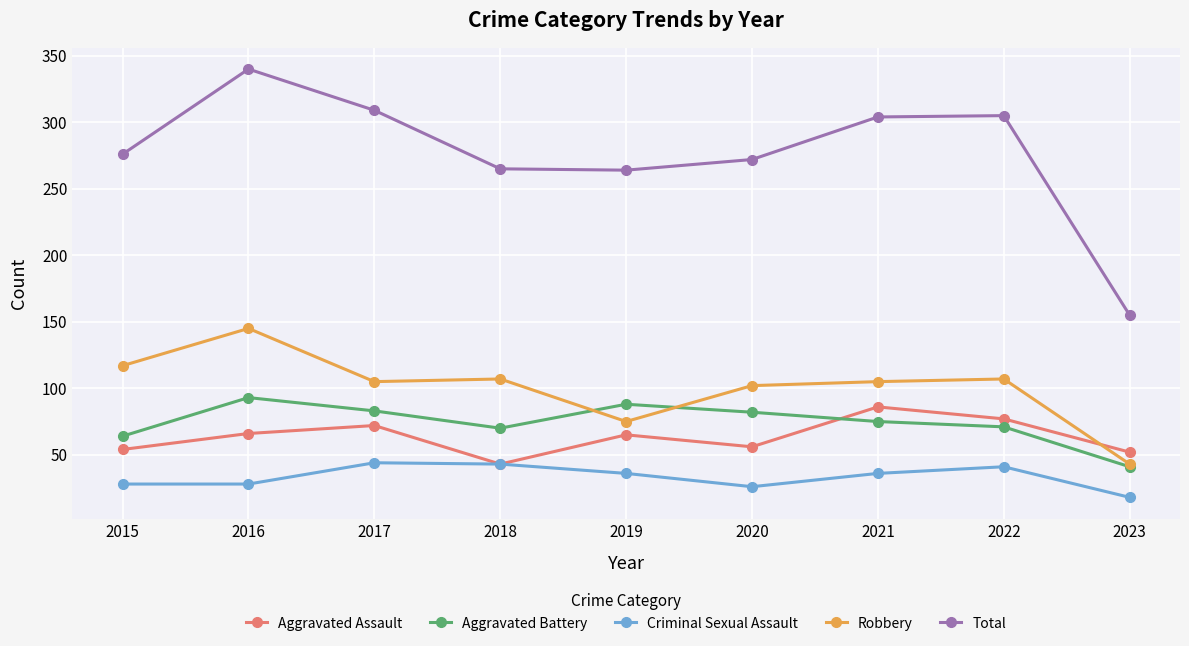

What is the difference between the second highest and minimum values in the Aggravated Assault series?

34